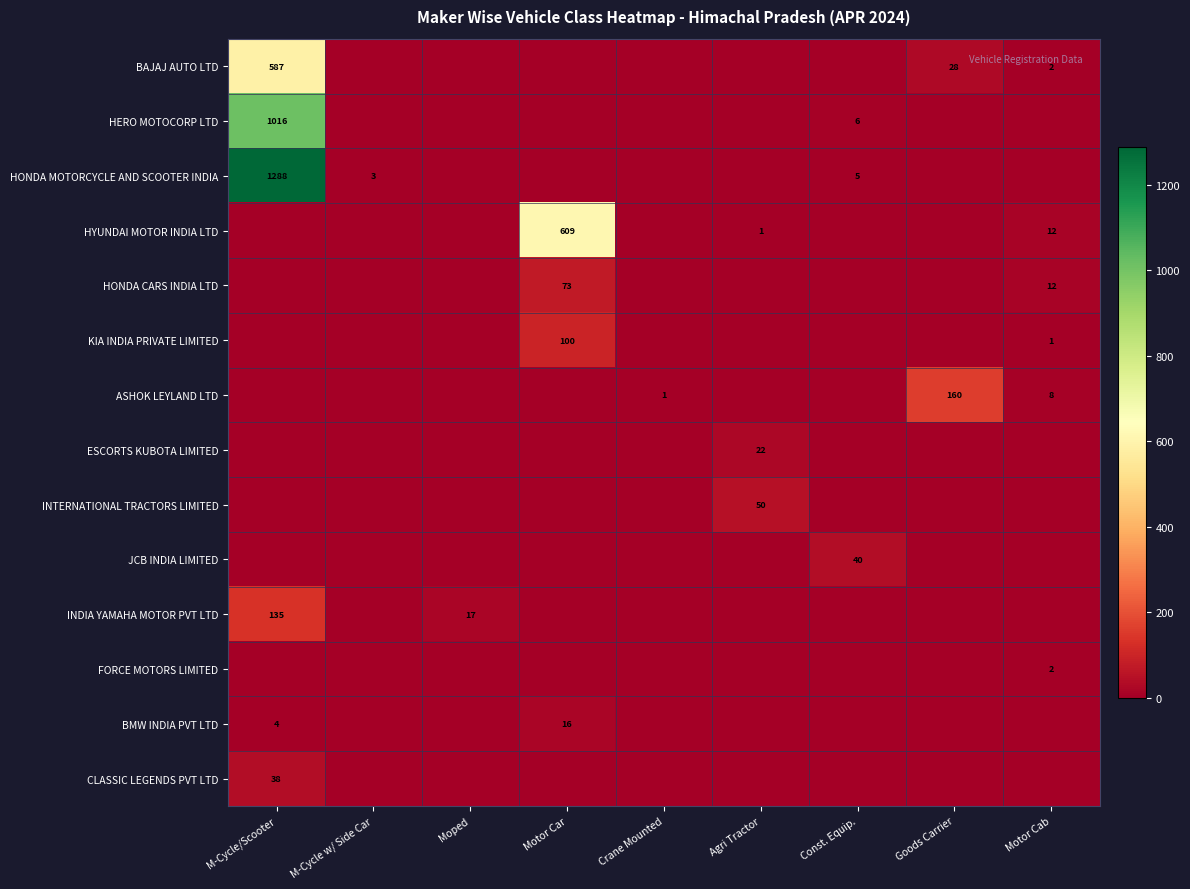

The value of INTERNATIONAL TRACTORS LIMITED at Agri Tractor is 31. True or false?

False